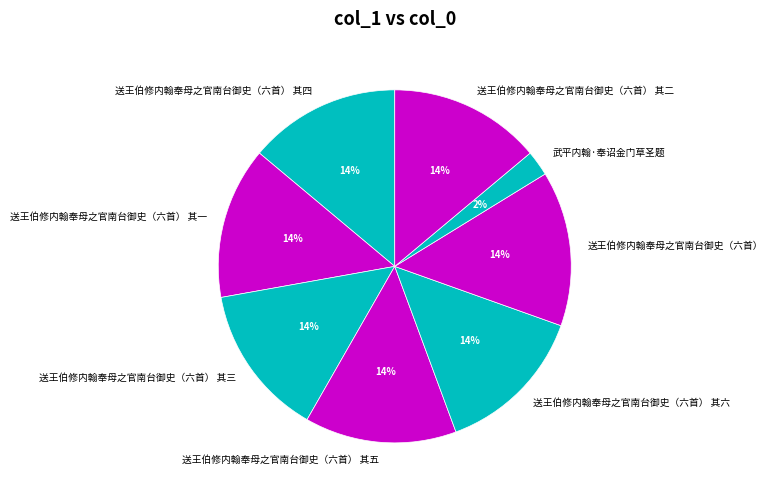

Is the sum of 送王伯修内翰奉母之官南台御史（六首） 其三 and 送王伯修内翰奉母之官南台御史（六首） 其一 greater than half?

No